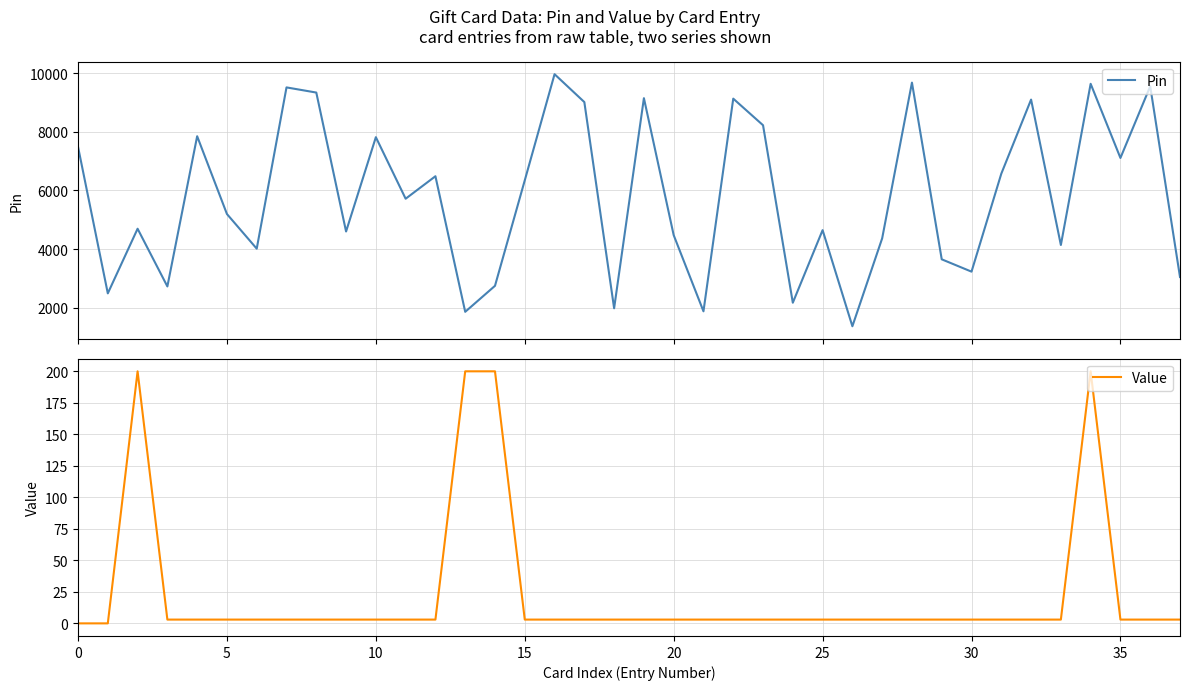

Which category has the highest value across all series?

16